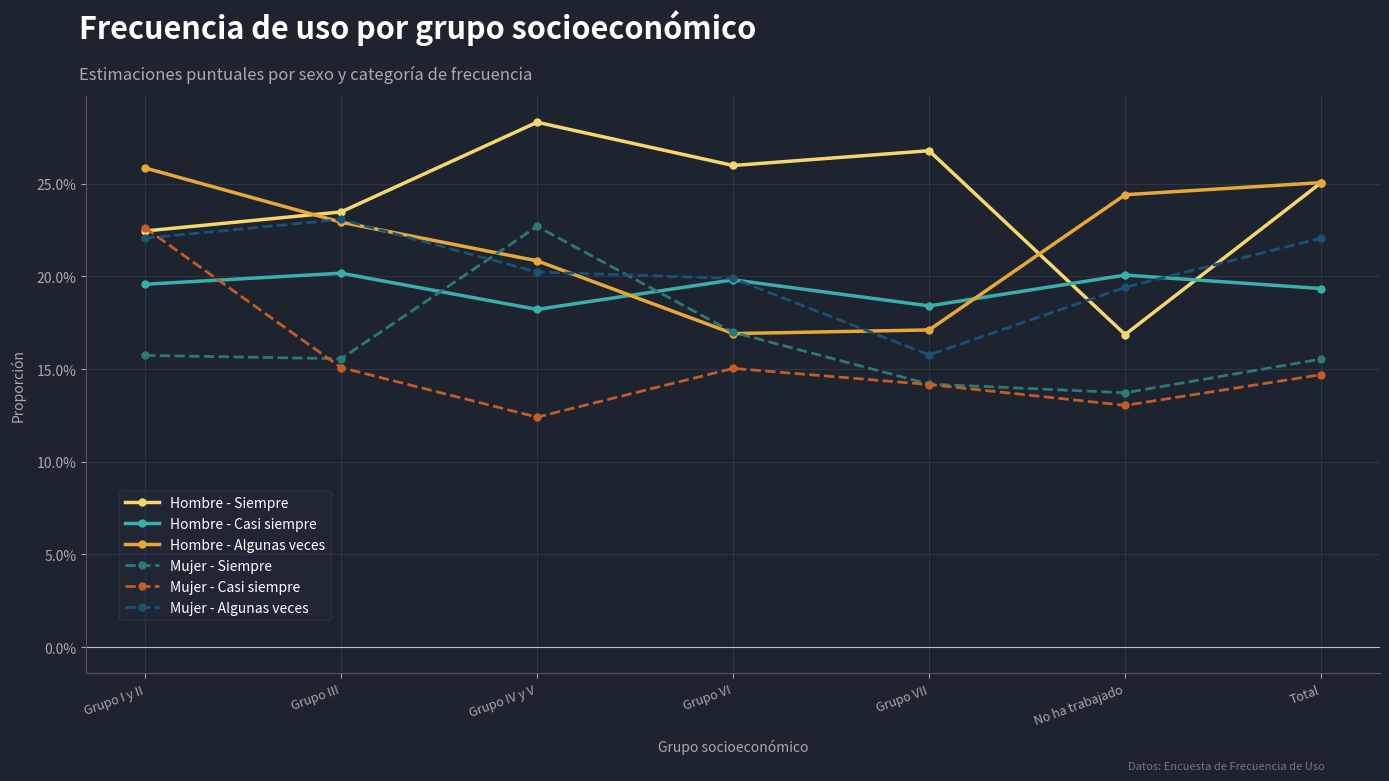

At Grupo IV y V, list the series in order from largest to smallest.

Hombre - Siempre, Mujer - Siempre, Hombre - Algunas veces, Mujer - Algunas veces, Hombre - Casi siempre, Mujer - Casi siempre